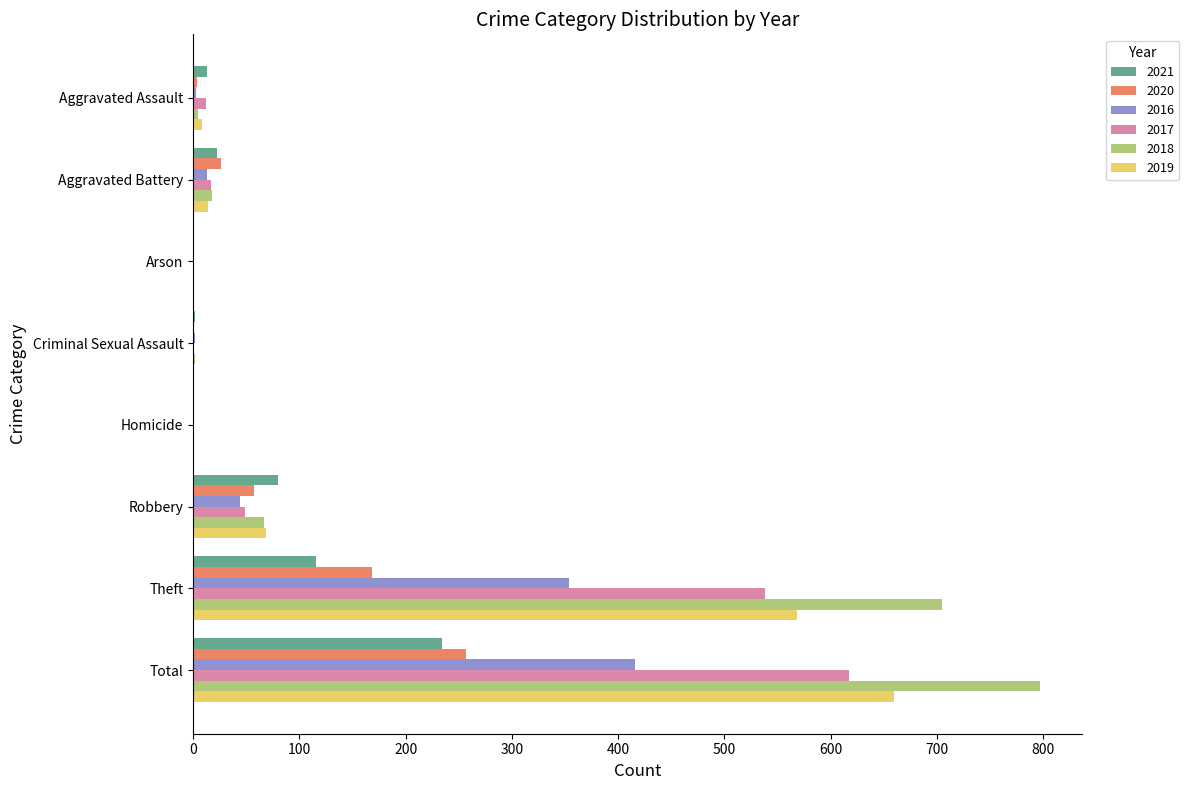

What is the difference between the 2021 values at Arson and Aggravated Battery?

22